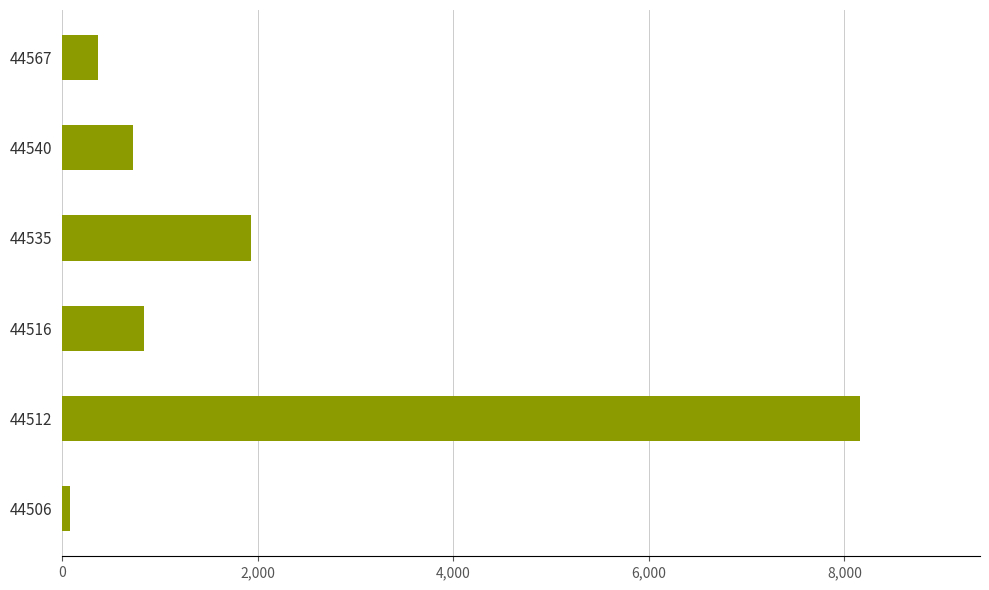

What is the smallest value displayed?

83